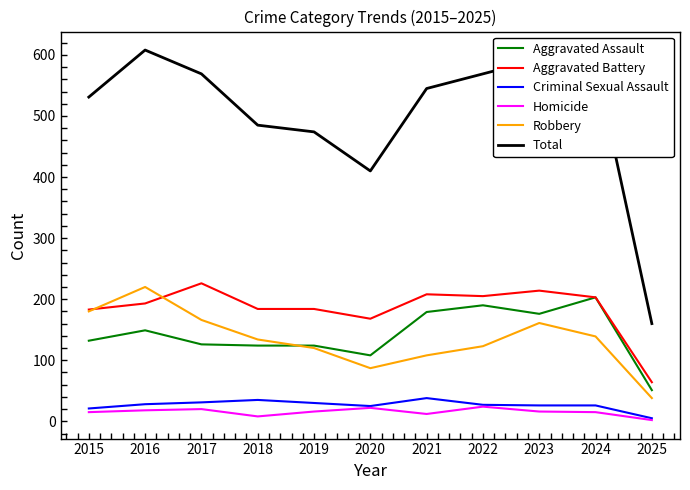

At how many categories does at least one series exceed 350?

10